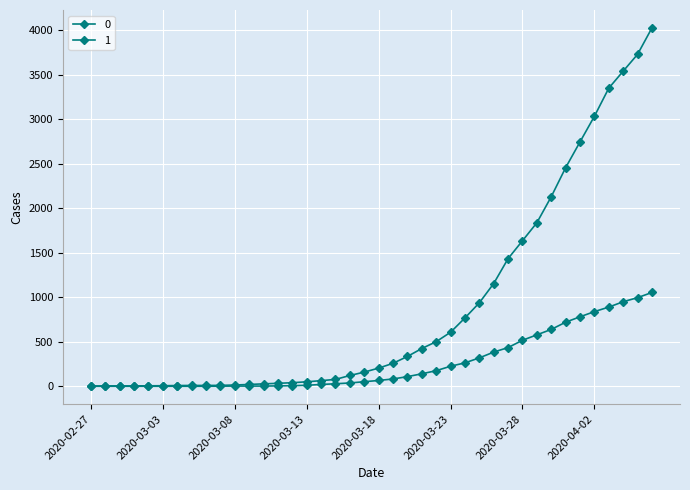

How many data points in 1 are less than 204?

20